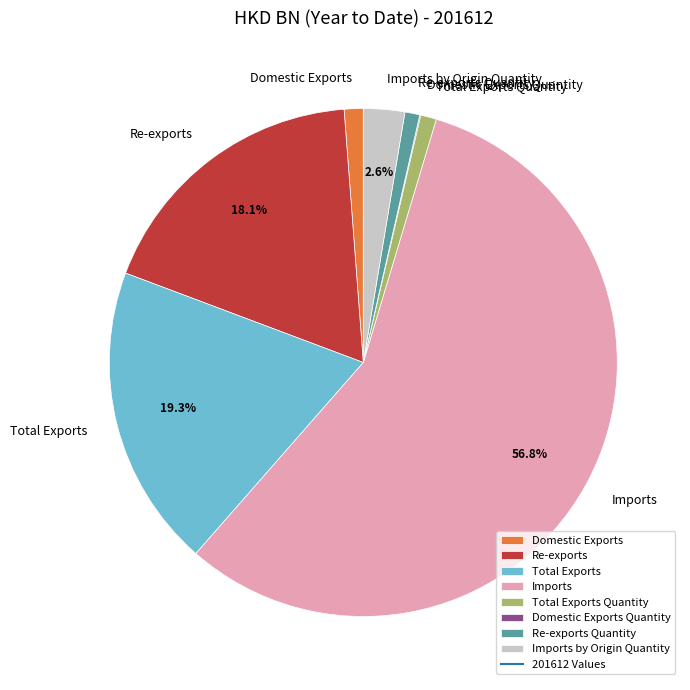

What is the ratio of the value at Re-exports to the value at Imports?

0.3